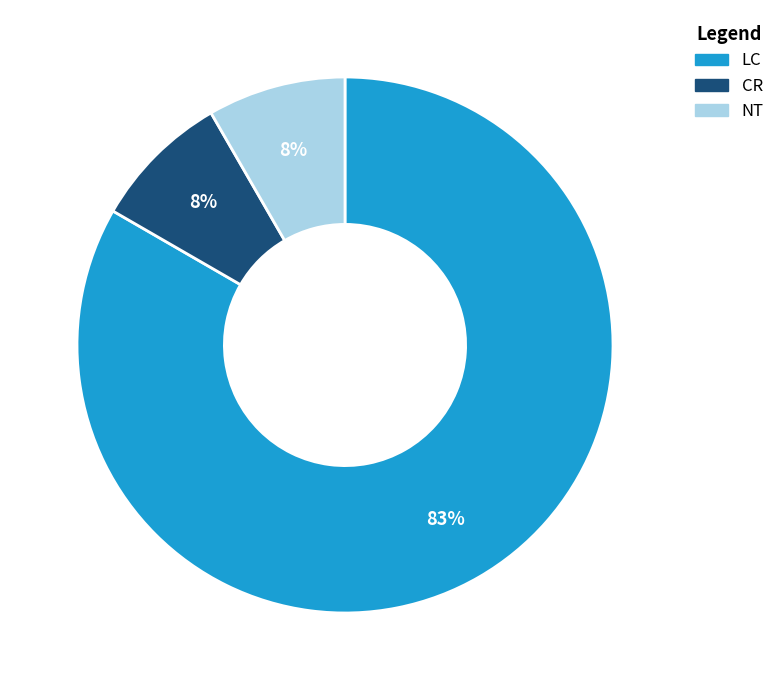

Which category has the biggest portion of the pie?

LC